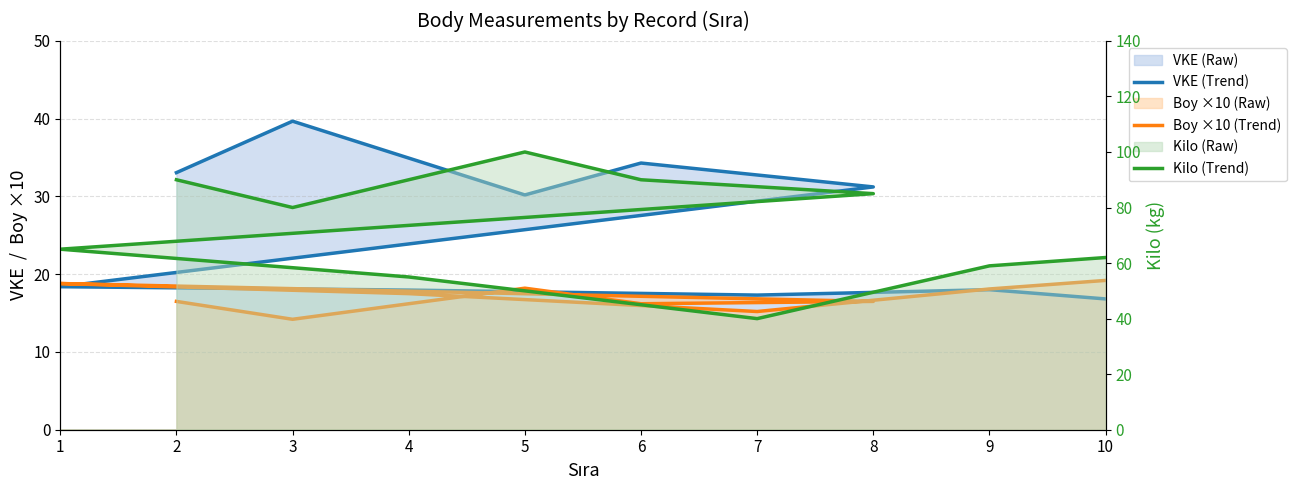

How many distinct data groups are displayed?

3